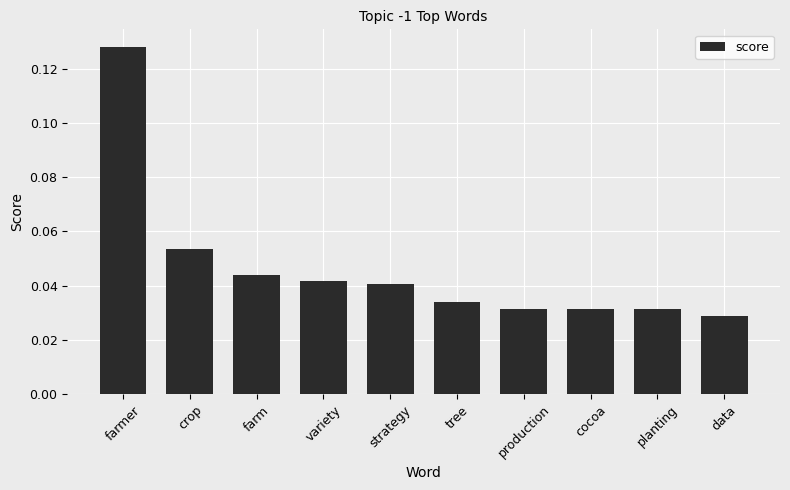

What position from the right is production?

4